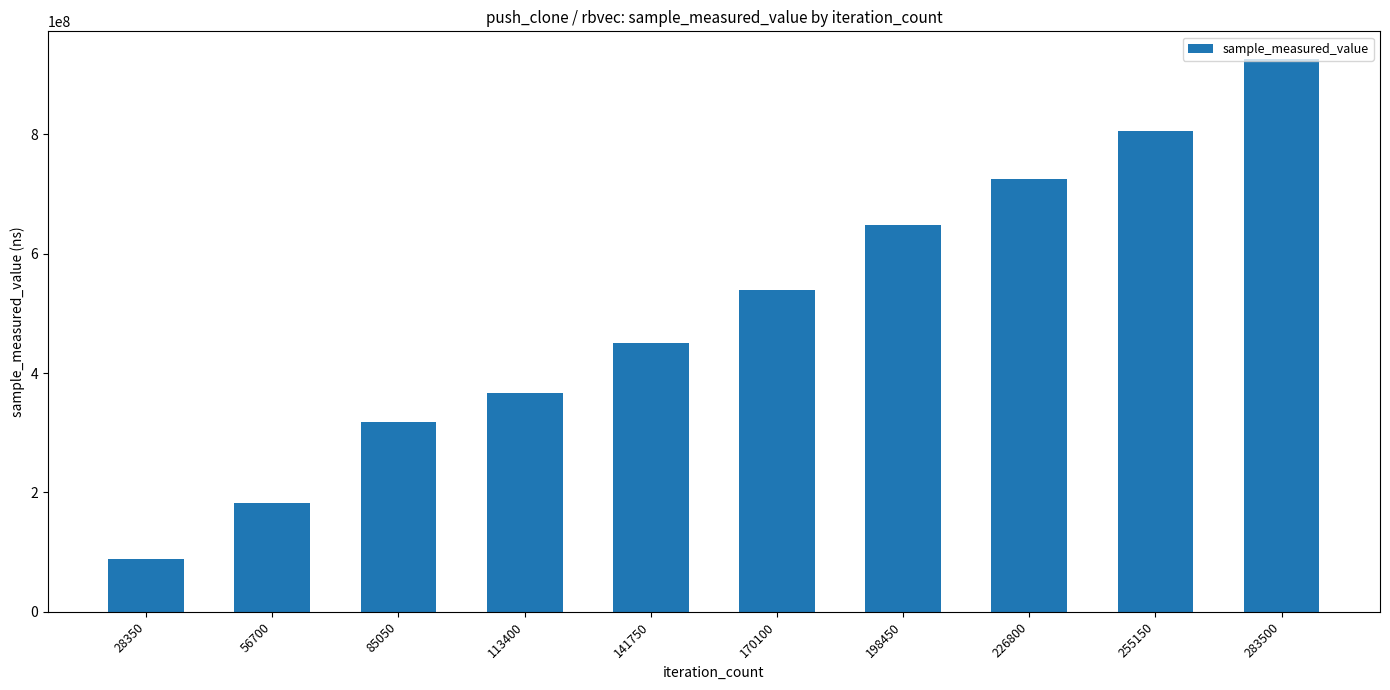

List the labels in order of value, smallest first.

28350, 56700, 85050, 113400, 141750, 170100, 198450, 226800, 255150, 283500